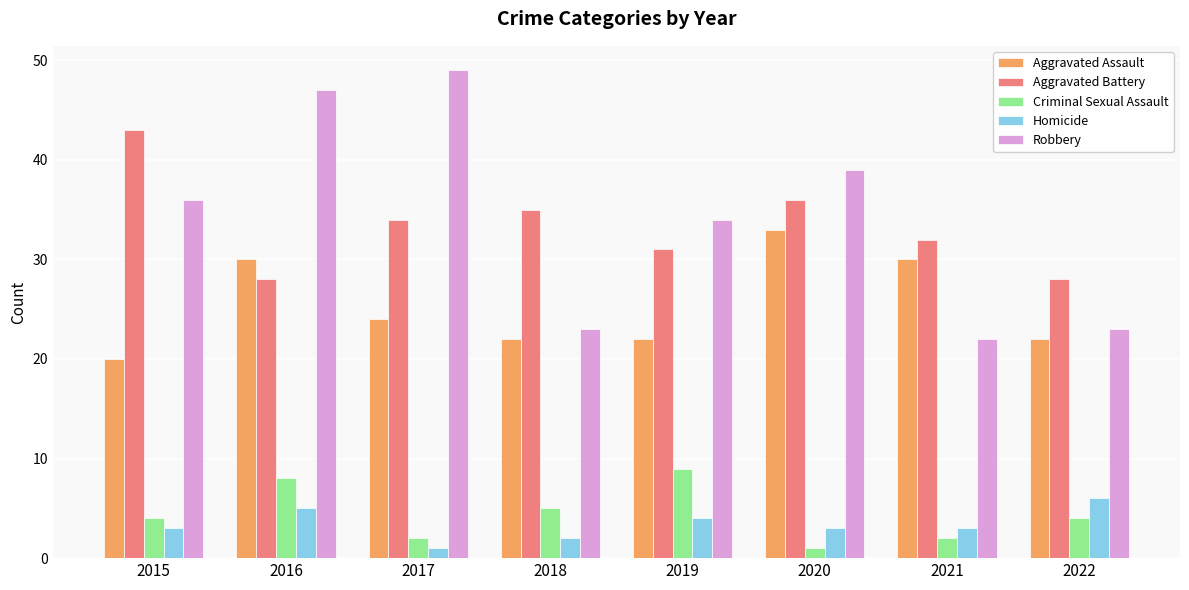

Reading right to left, transcribe all the data shown in this chart.

Aggravated Assault: 22	30	33	22	22	24	30	20
Aggravated Battery: 28	32	36	31	35	34	28	43
Criminal Sexual Assault: 4	2	1	9	5	2	8	4
Homicide: 6	3	3	4	2	1	5	3
Robbery: 23	22	39	34	23	49	47	36